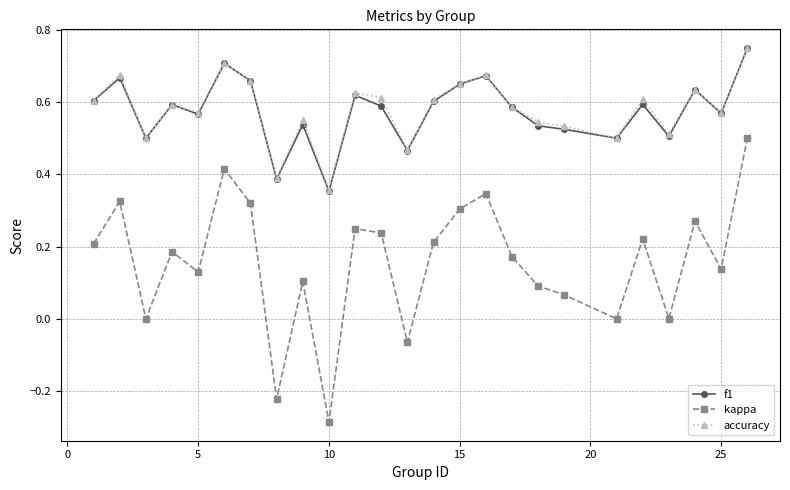

True or false: kappa and f1 cross at least once.

False